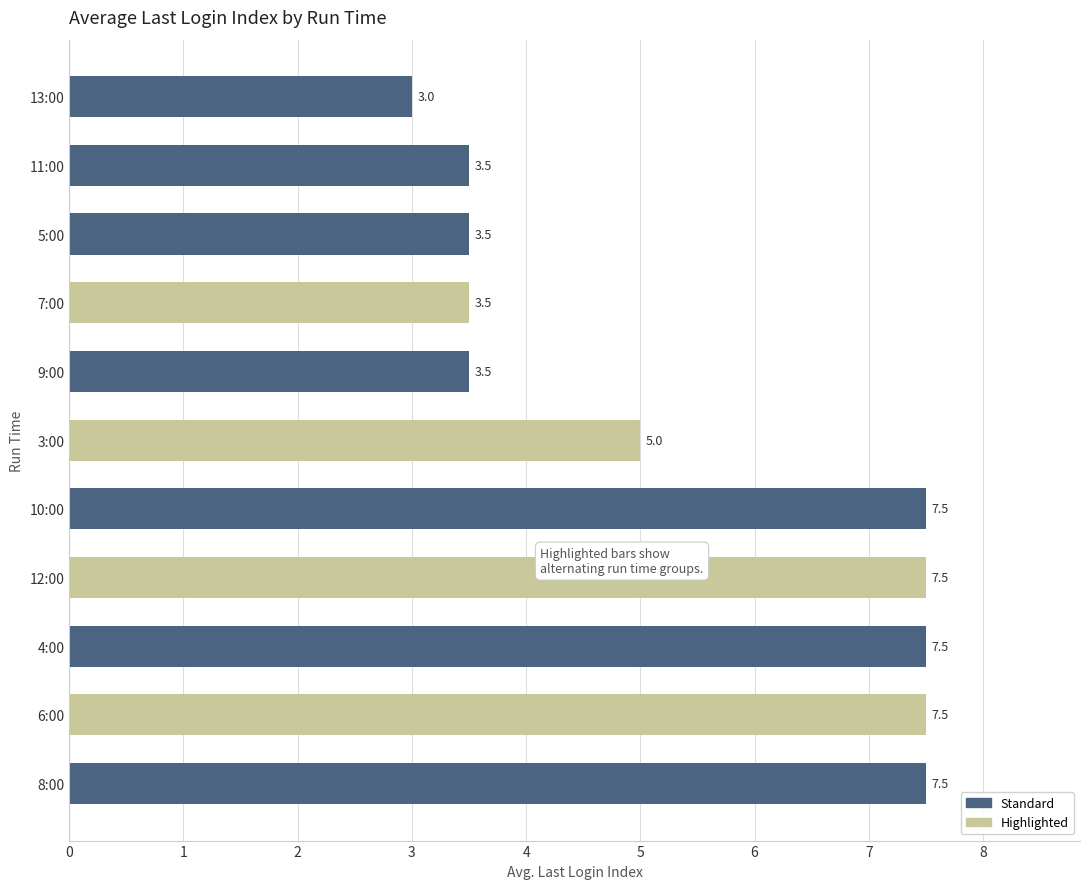

What is the difference between the maximum and minimum values?

4.5